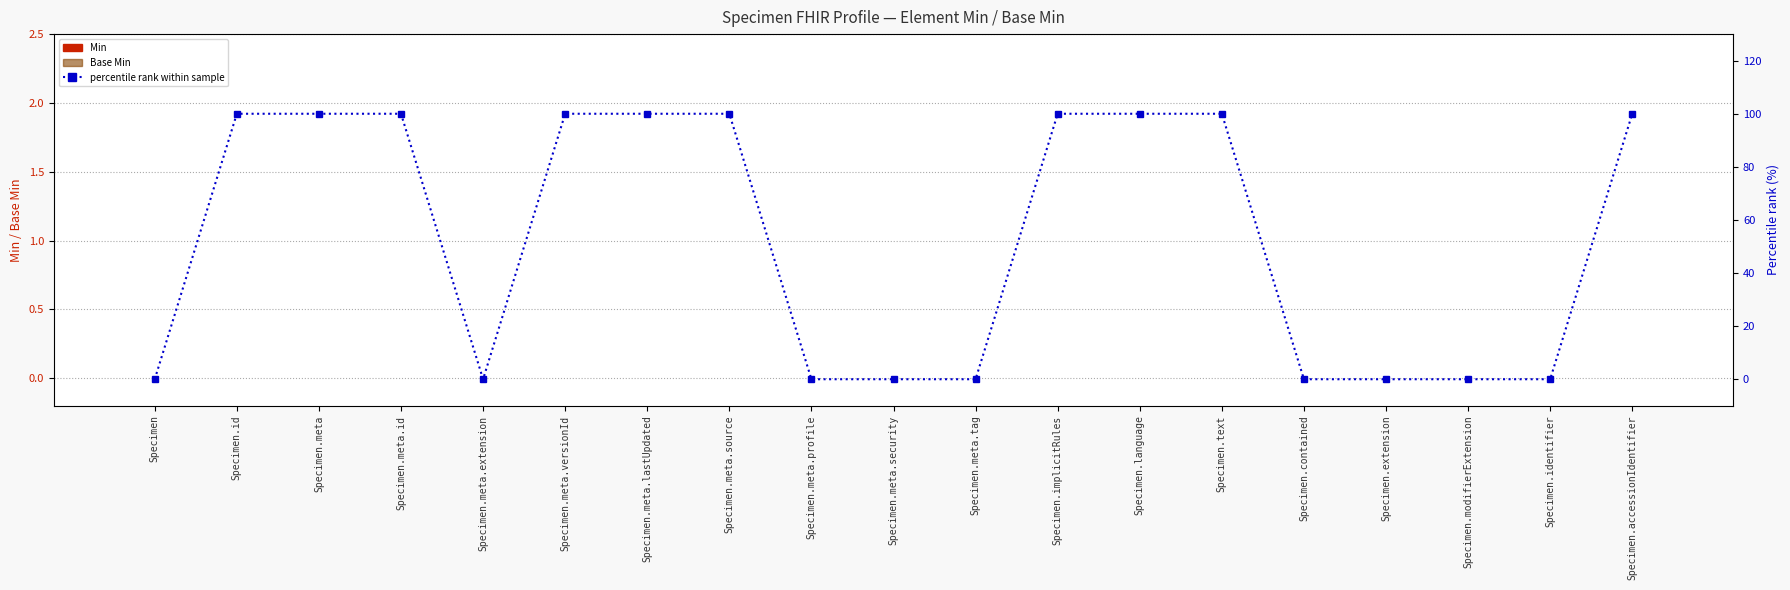

Which has a higher value, Specimen.contained or Specimen.meta.tag?

Specimen.contained